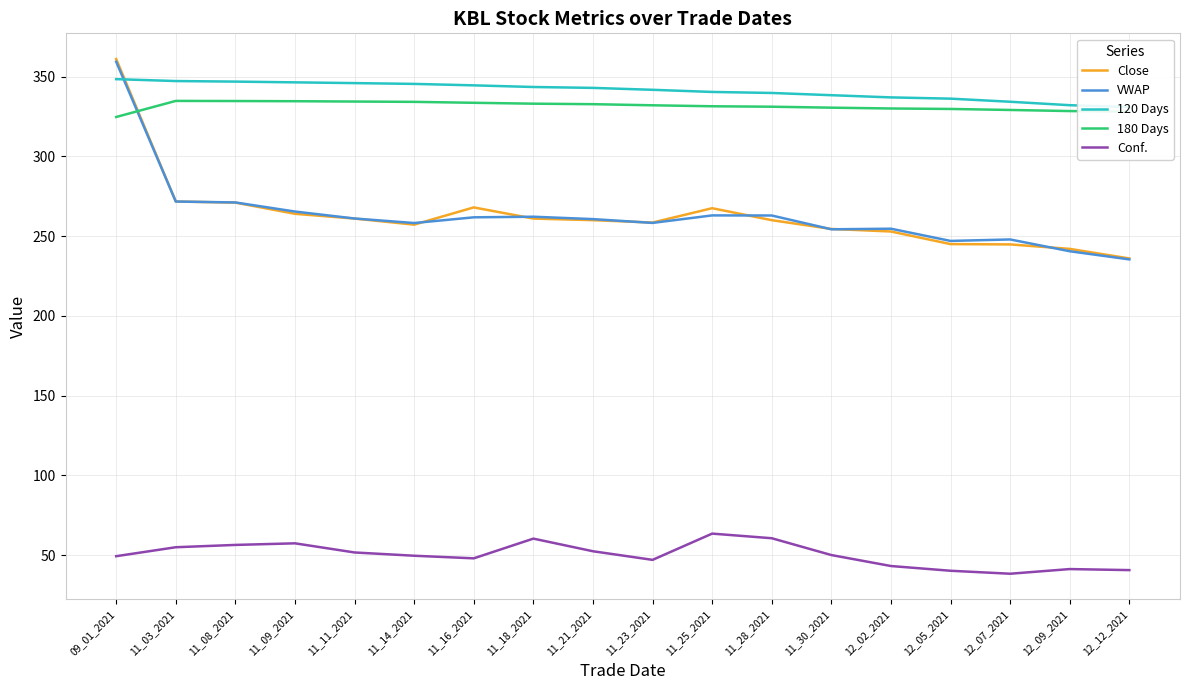

True or false: 180 Days and Conf. cross at least once.

False